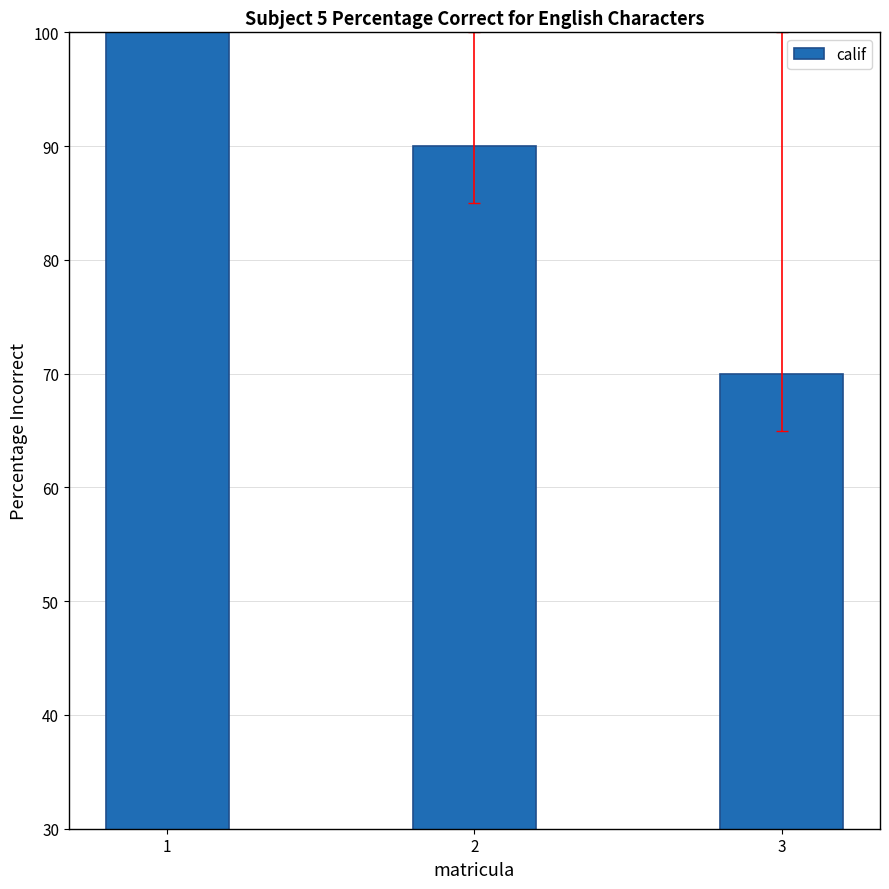

What is the sum of all values?

260